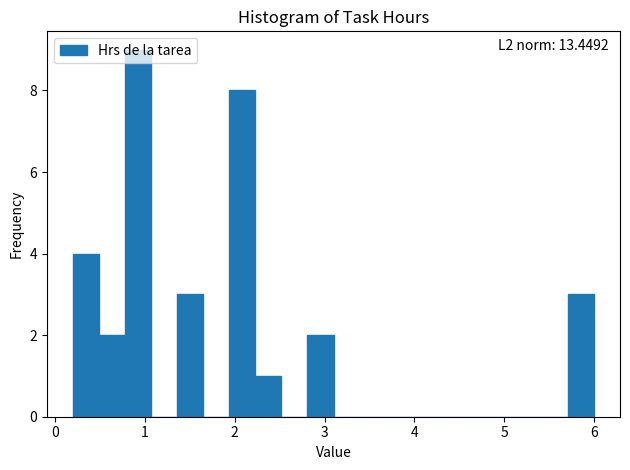

Around what value on the x-axis is the tallest bar? Give the approximate position of its centre, as read against the axis.

0.9